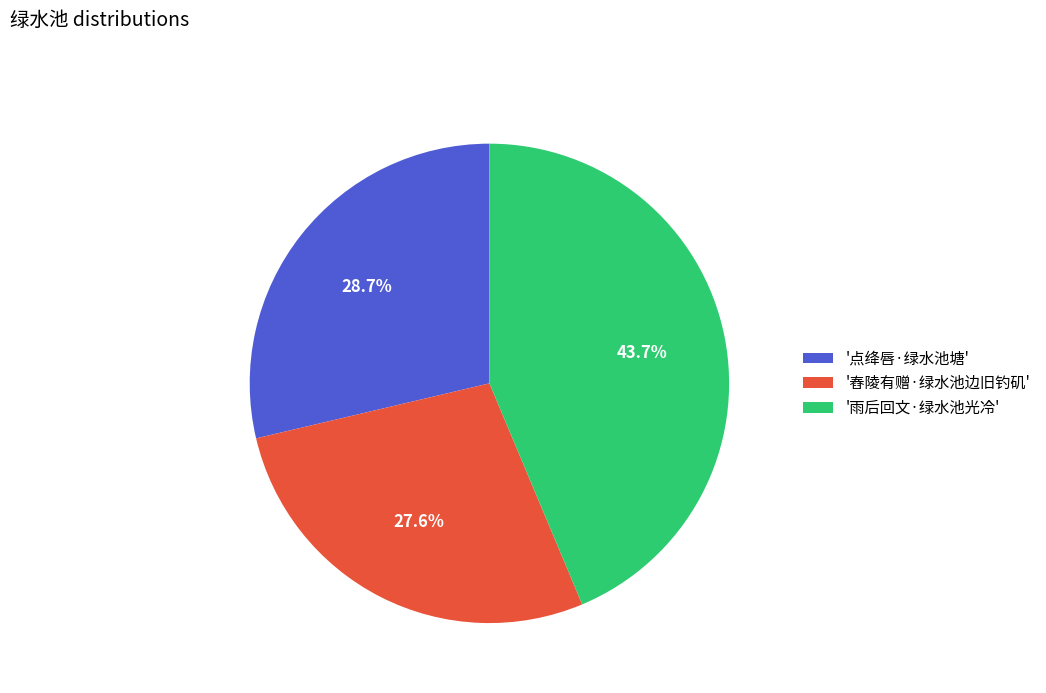

Approximately how many times larger is the value at '雨后回文·绿水池光冷' compared to '舂陵有赠·绿水池边旧钓矶'?

1.6